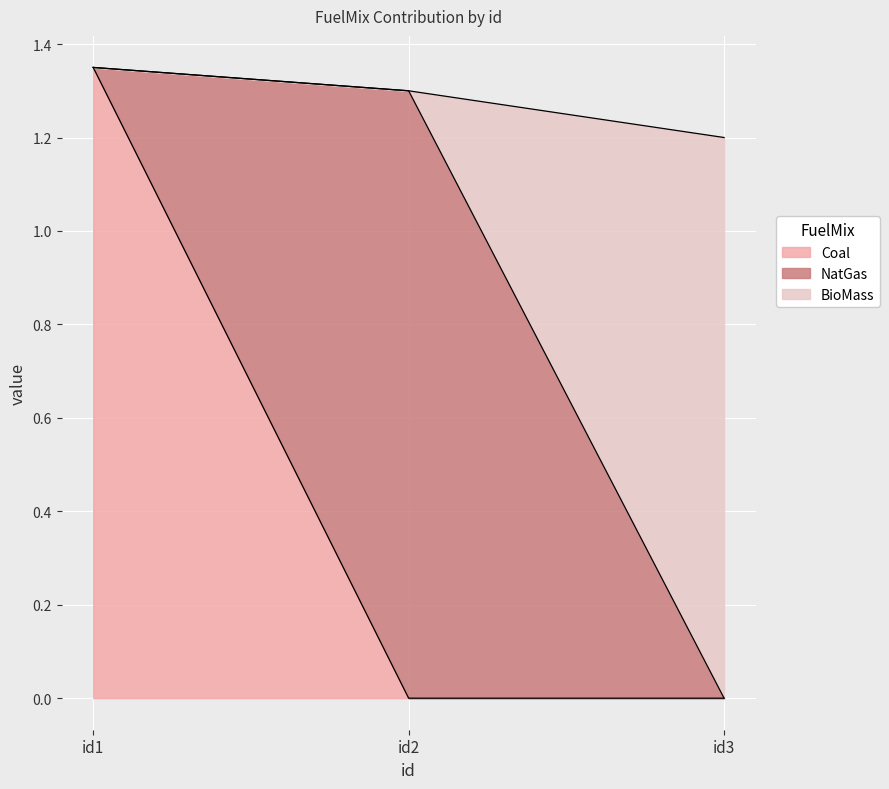

The value of Coal at id3 is 0.0. True or false?

True